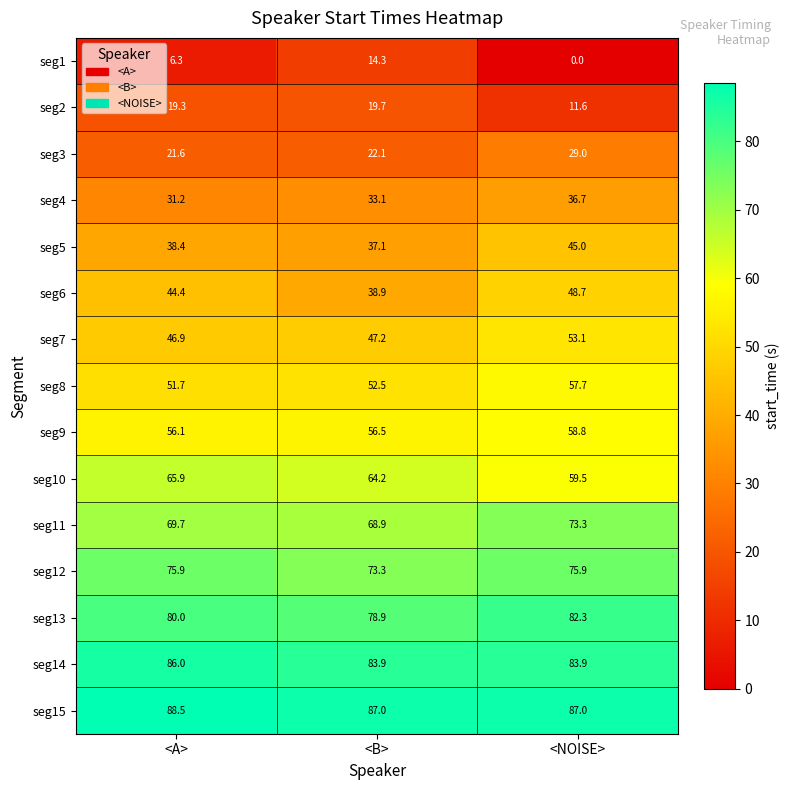

The value of seg11 at <B> is 22.9. True or false?

False